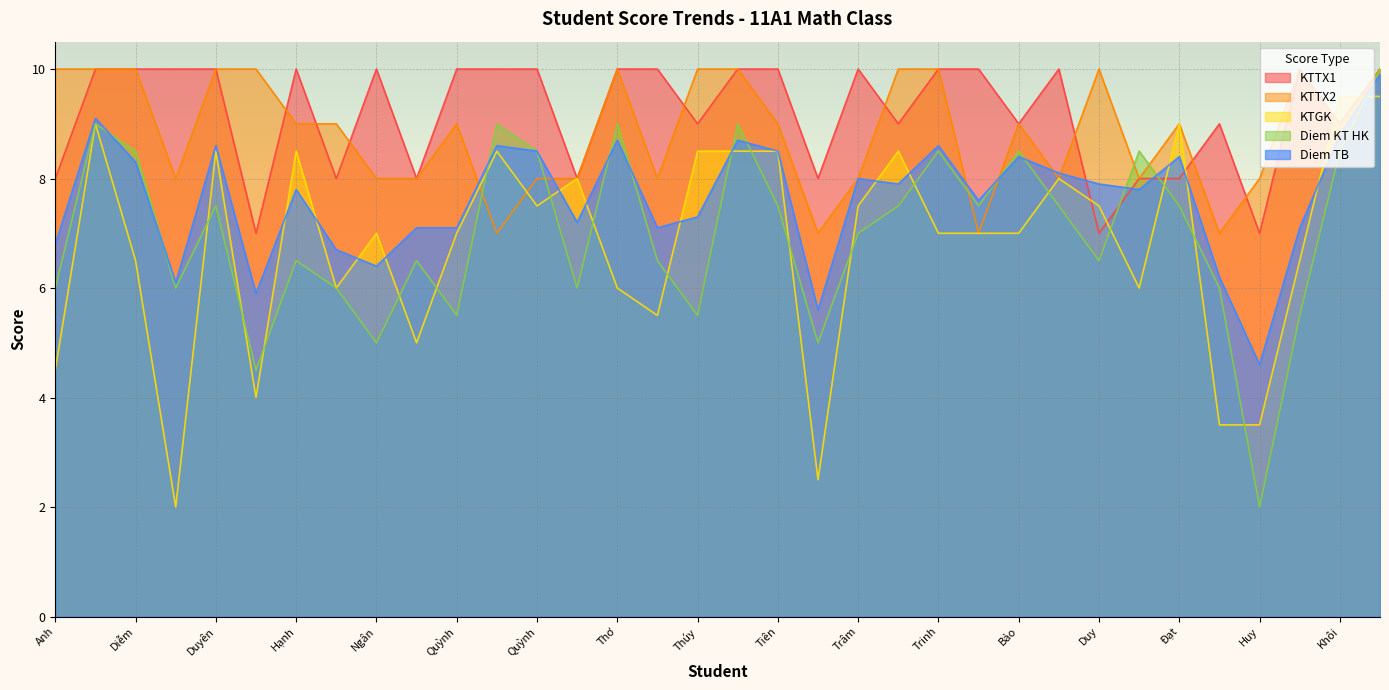

What are all the series names shown in the legend?

KTTX1, KTTX2, KTGK, Diem KT HK, Diem TB